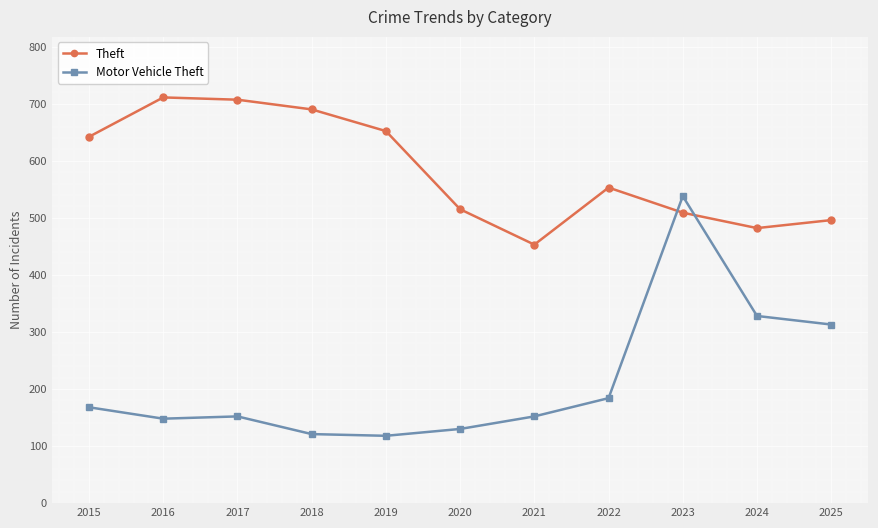

Which series changed the most between 2021 and 2024?

Motor Vehicle Theft